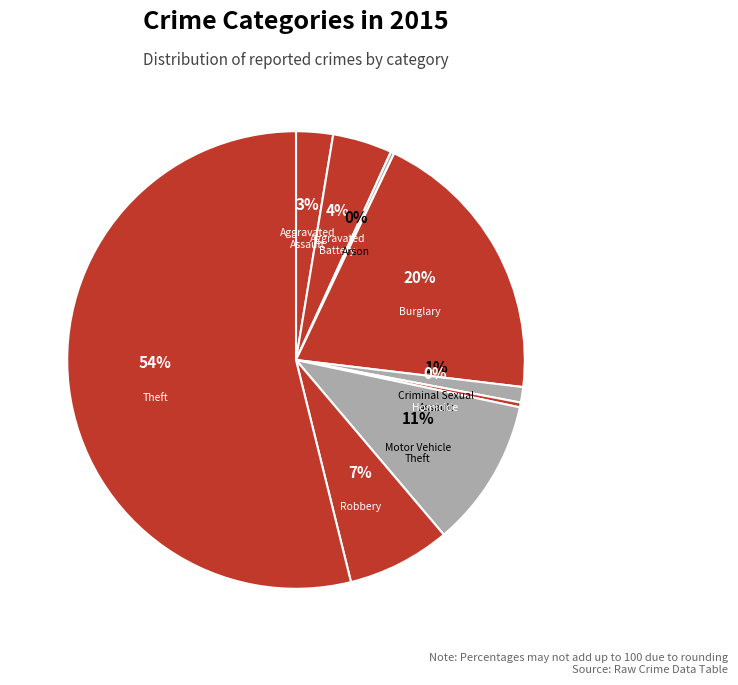

To the nearest percent, what is the average slice percentage?

11%